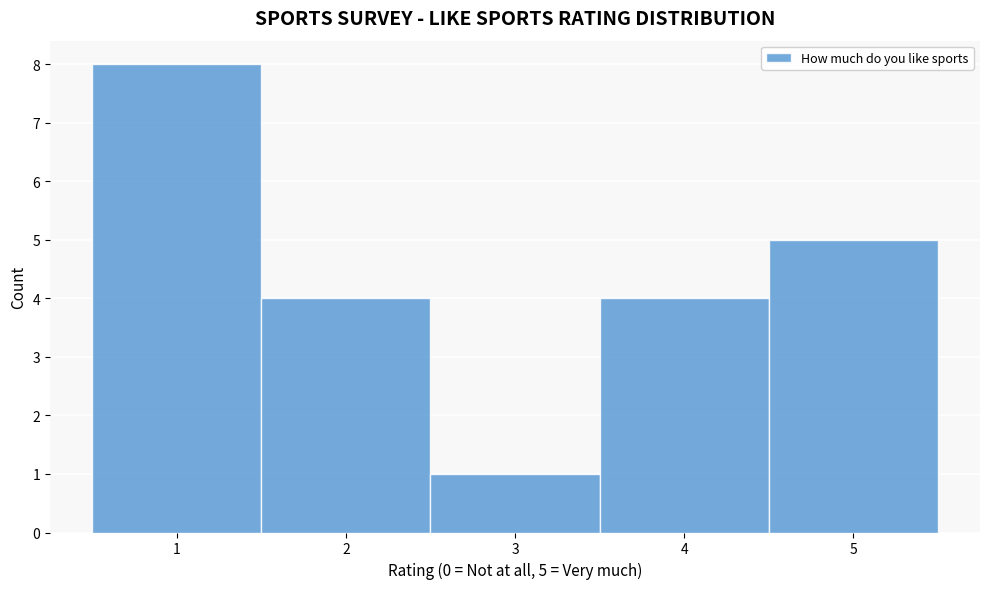

Which range on the x-axis has the tallest bar?

0.5 to 1.5